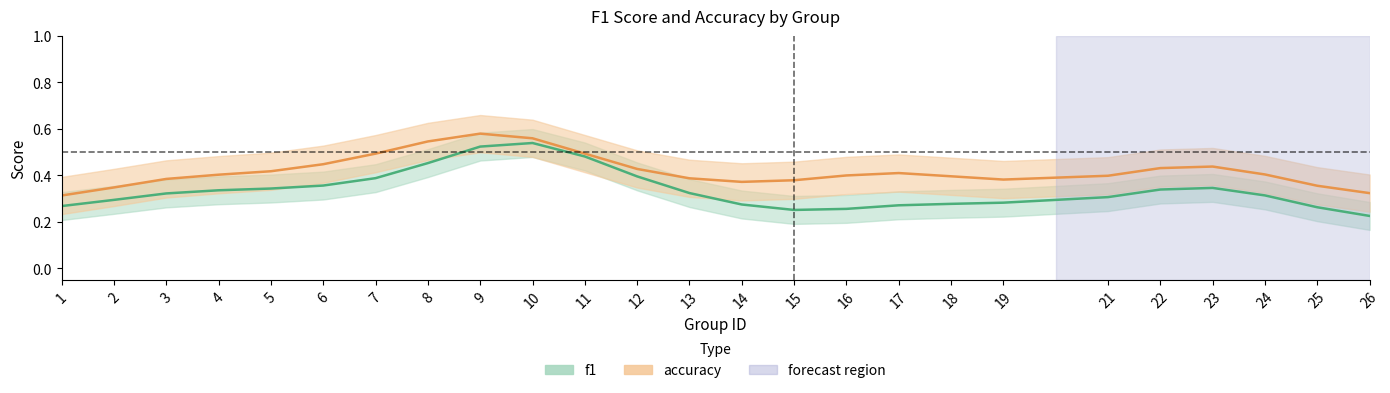

Between 23 and 2, which is larger?

23